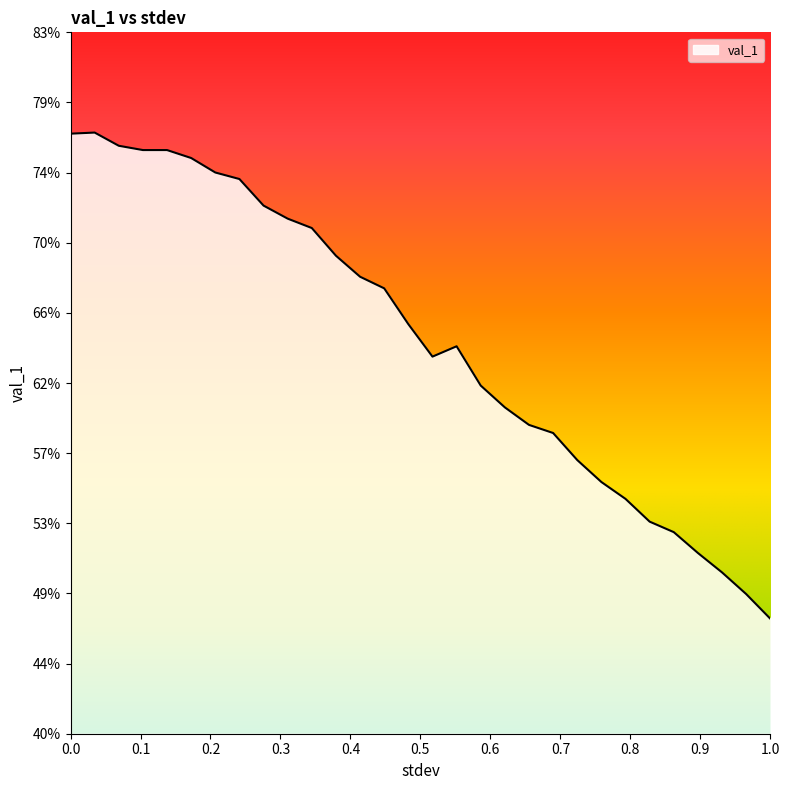

Rank the categories by value from lowest to highest.

1.0, 0.9655172413793103, 0.9310344827586207, 0.896551724137931, 0.8620689655172413, 0.8275862068965517, 0.7931034482758621, 0.7586206896551724, 0.7241379310344828, 0.6896551724137931, 0.6551724137931034, 0.6206896551724138, 0.5862068965517241, 0.5172413793103449, 0.5517241379310345, 0.48275862068965514, 0.4482758620689655, 0.41379310344827586, 0.3793103448275862, 0.3448275862068966, 0.3103448275862069, 0.27586206896551724, 0.24137931034482757, 0.20689655172413793, 0.1724137931034483, 0.10344827586206896, 0.13793103448275862, 0.06896551724137931, 0.0, 0.034482758620689655